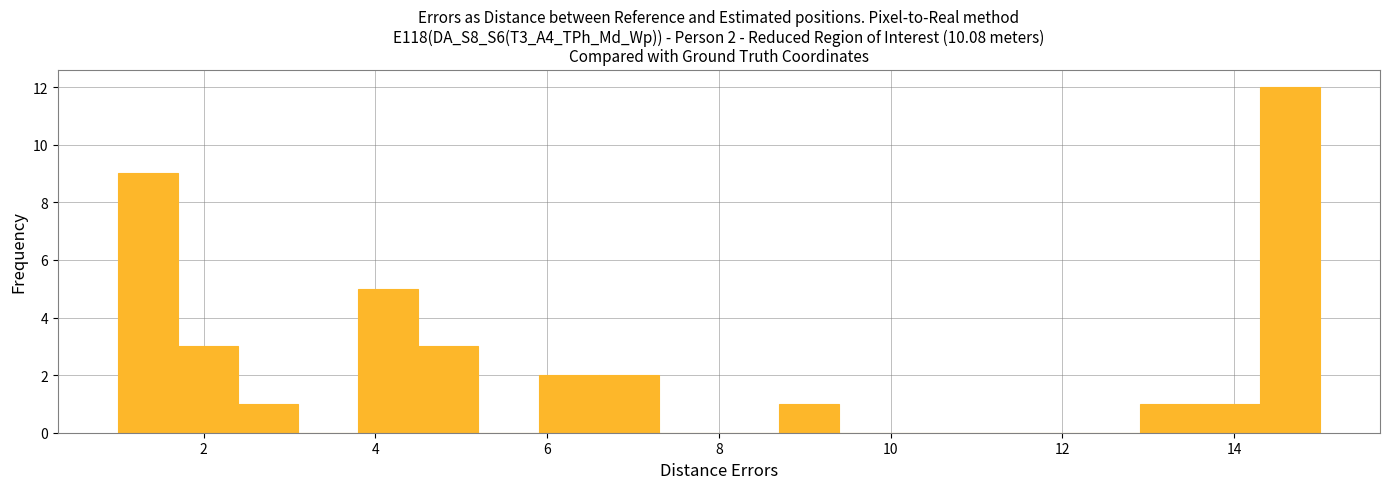

Around what value on the x-axis is the tallest bar? Give the approximate position of its centre, as read against the axis.

14.6